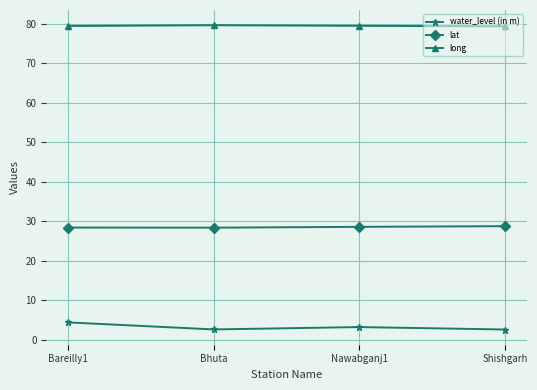

What is the sum of the water_level (in m) values at Bhuta and Bareilly1?

6.9